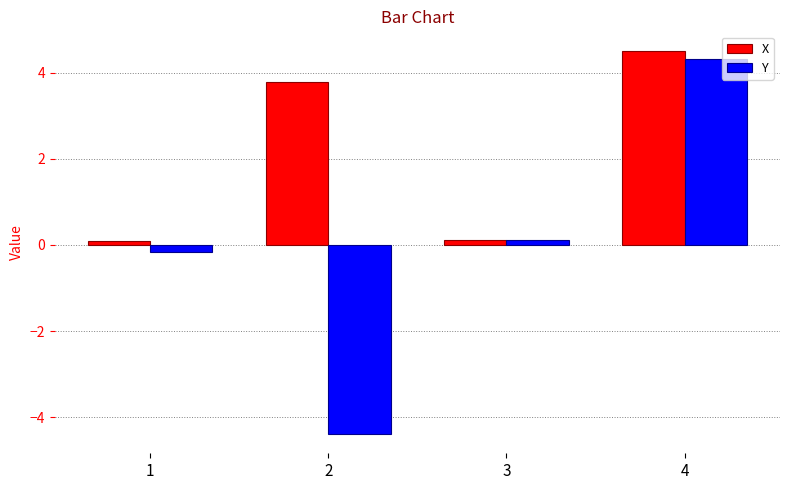

What is the value of the Y bar at the 2nd from the left?

-4.4